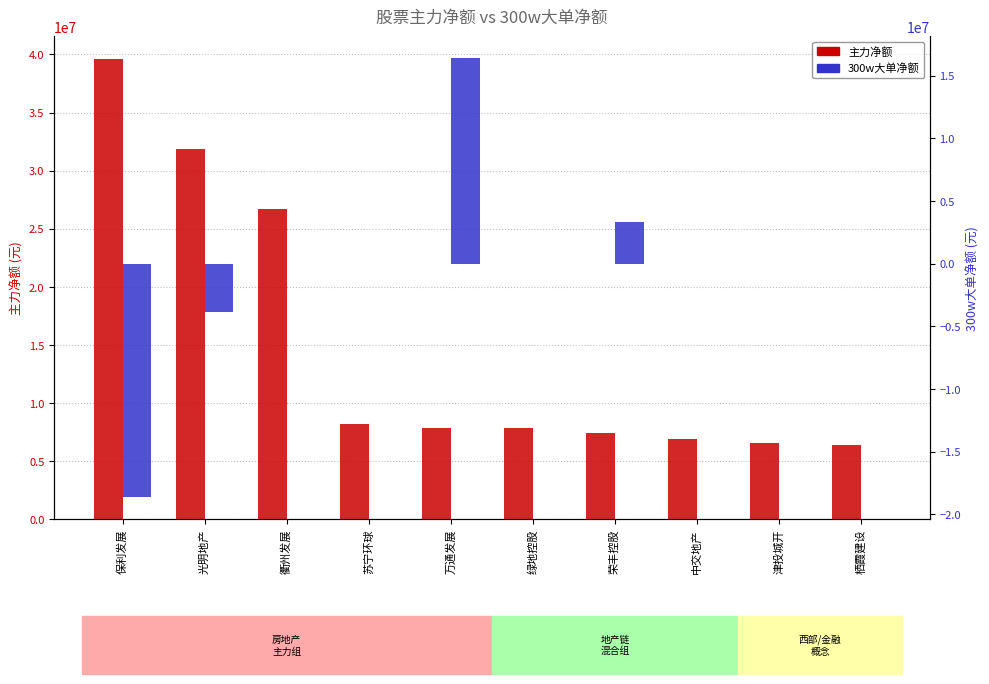

What are all the series names shown in the legend?

主力净额, 300w大单净额